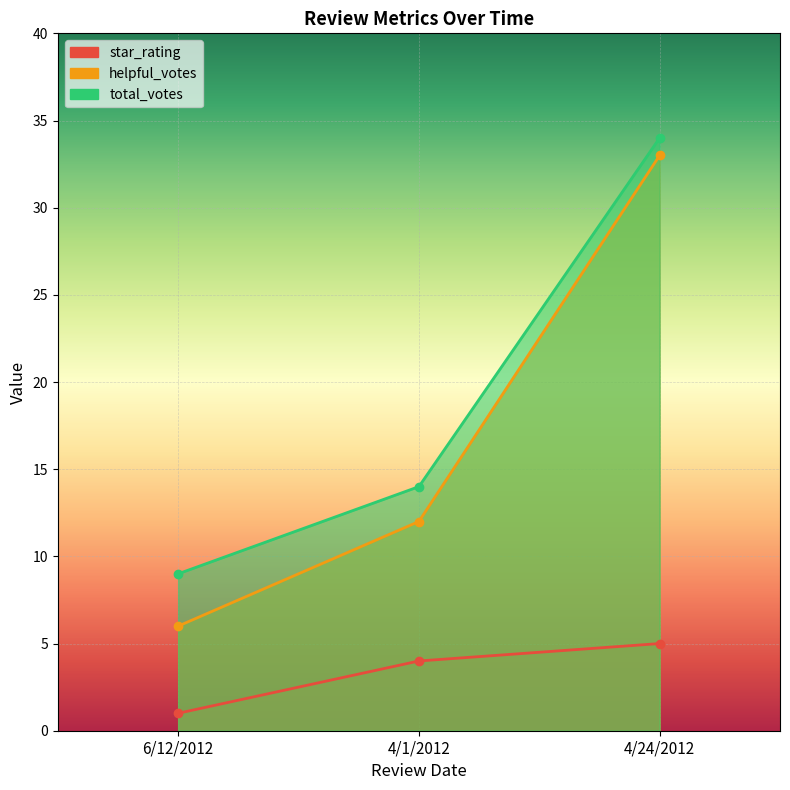

Which has a higher value, 6/12/2012 or 4/1/2012?

4/1/2012